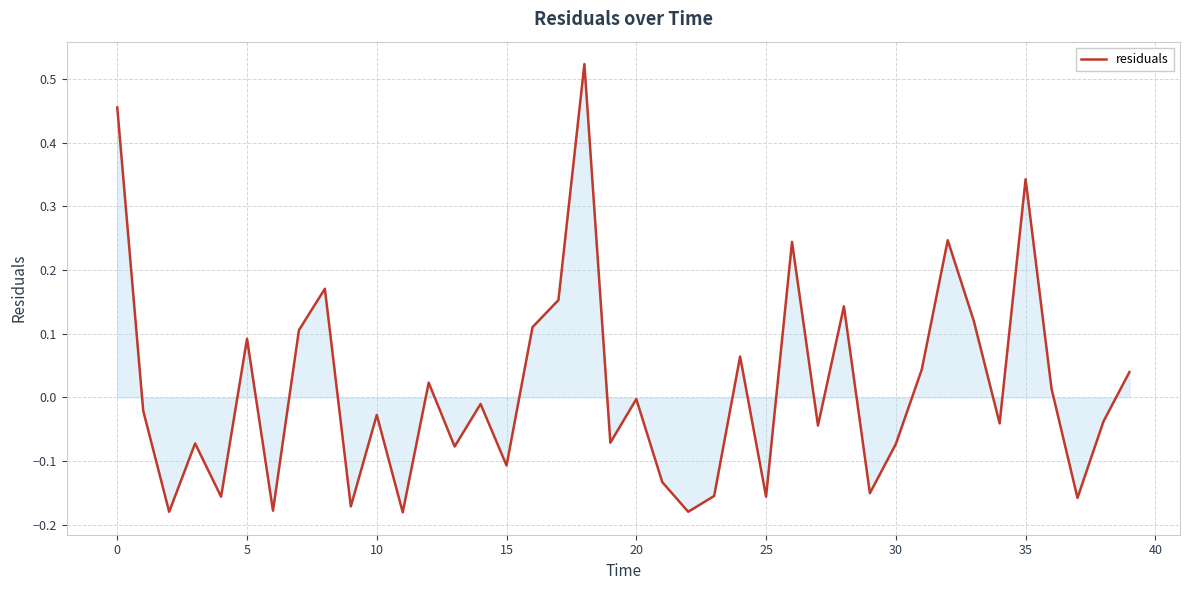

Is this an area chart (filled region under the line)?

Yes